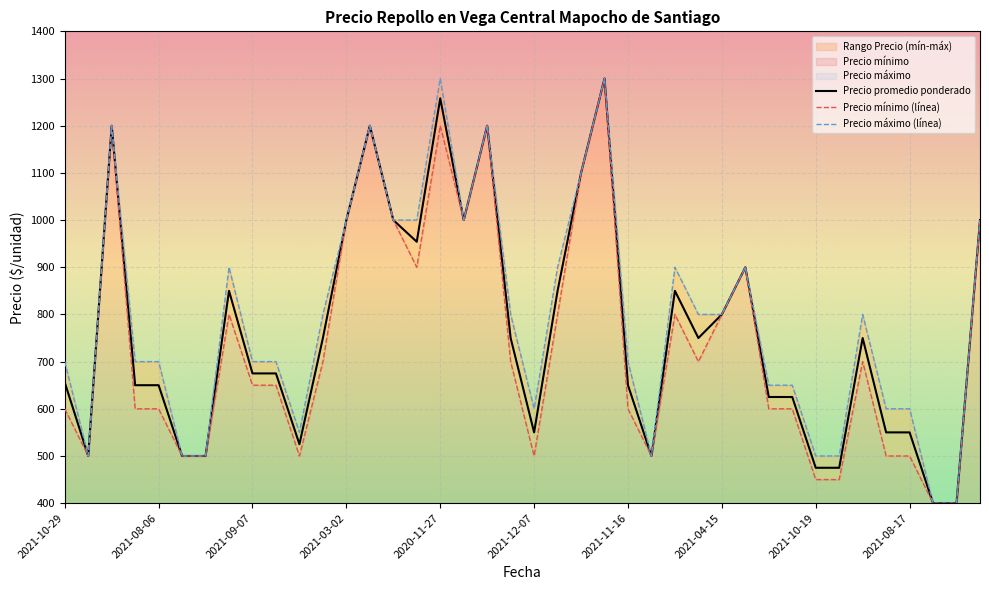

What is the highest value of the Precio promedio ponderado series?

1300